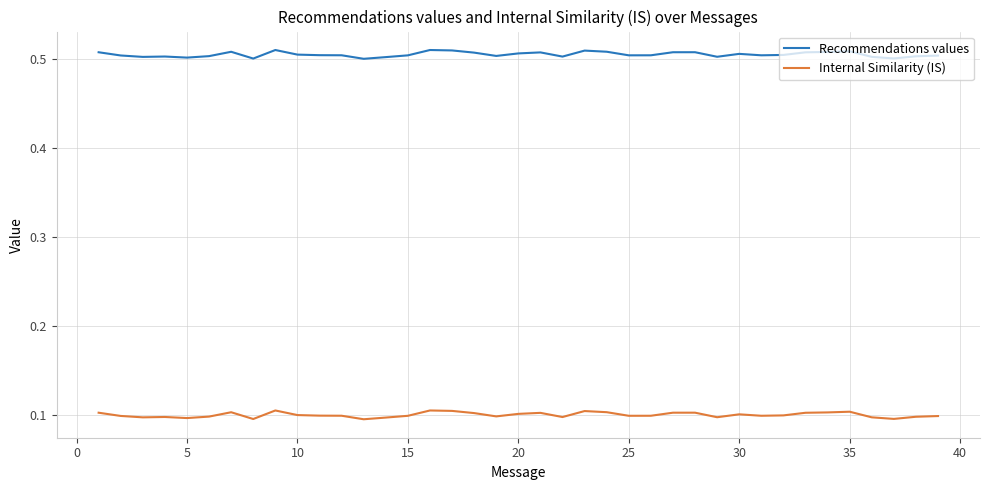

What are all the series names shown in the legend?

Recommendations values, Internal Similarity (IS)